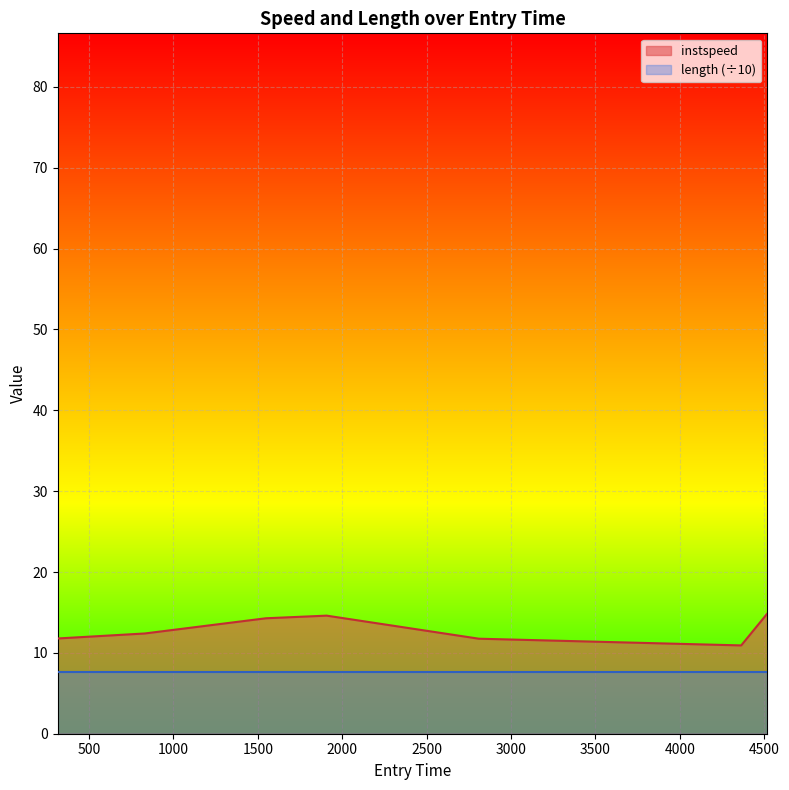

Where is the first local minimum?

4363.9055785525825